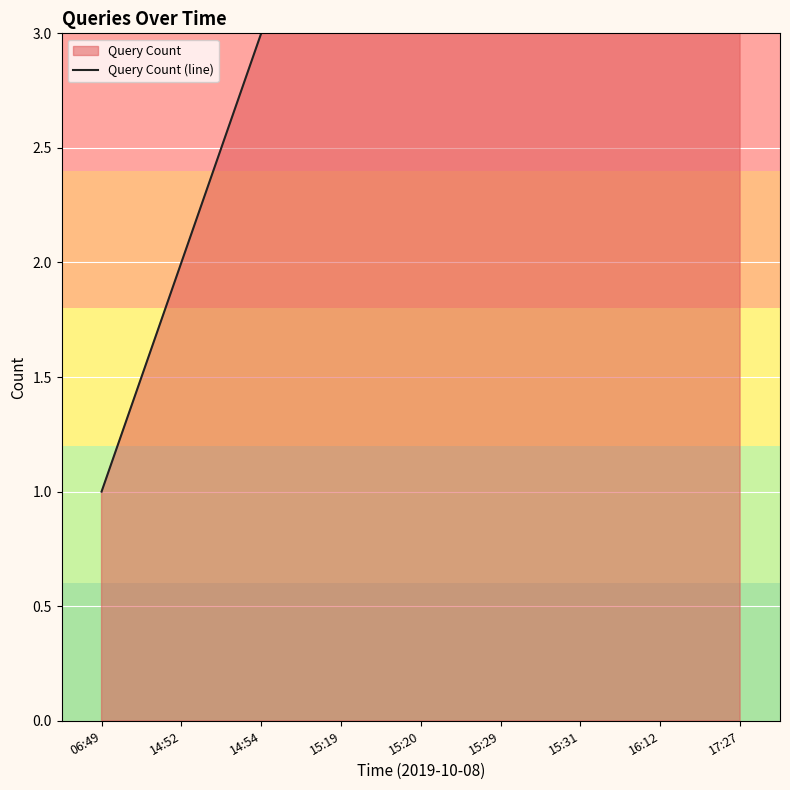

True or false: there are more than 0 points higher than both neighbors.

False